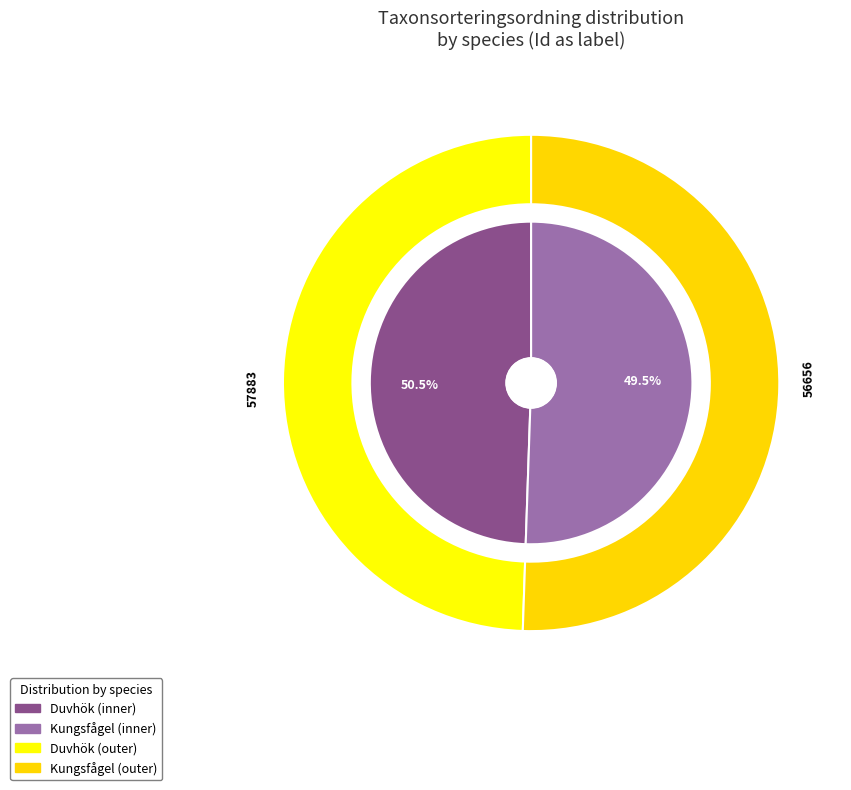

Approximately how many times larger is the value at Duvhök (112965690) compared to Kungsfågel (123402184)?

1.0